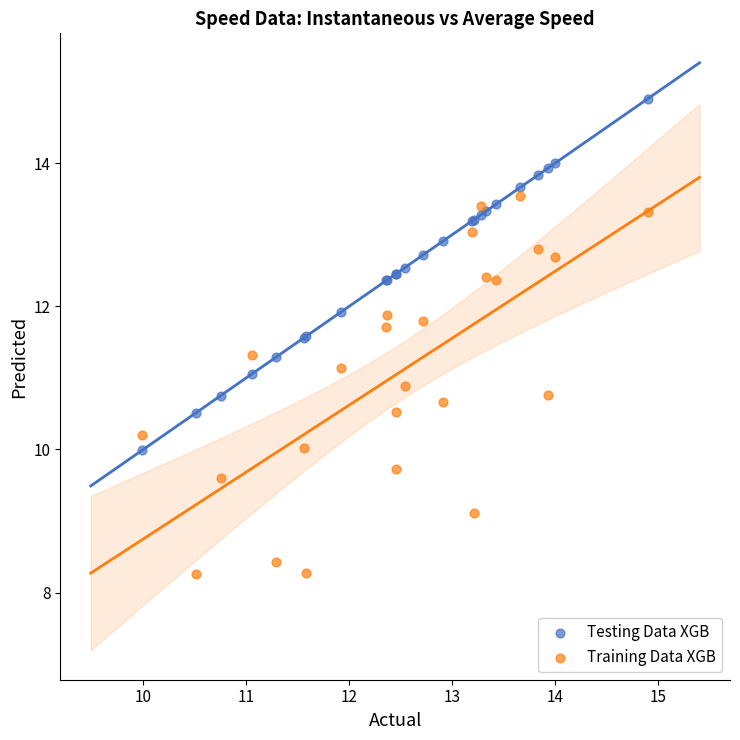

What is the X range (max minus min) for the scatter plot?

4.9